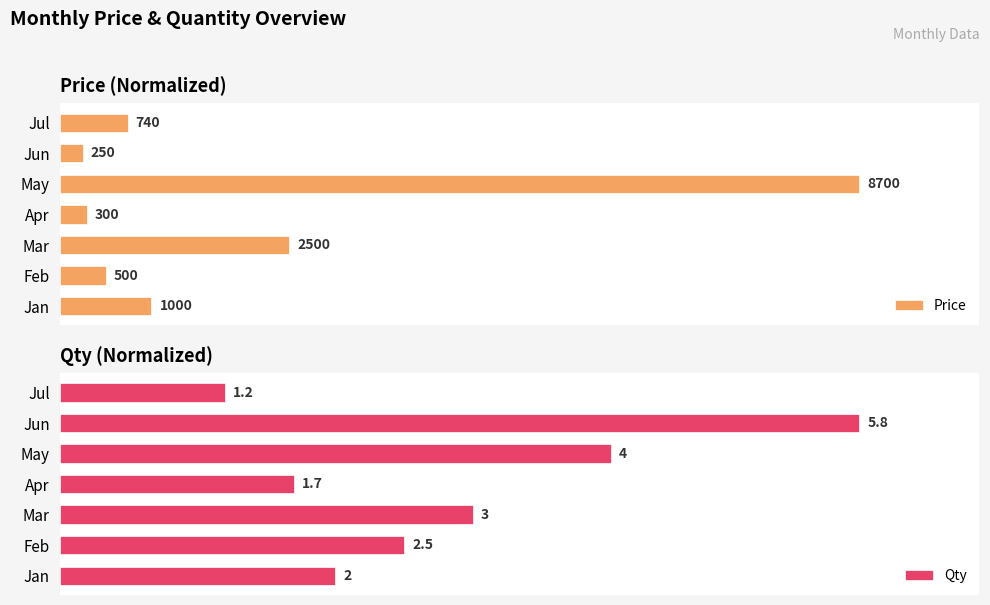

Which series has the largest range (max minus min)?

Price